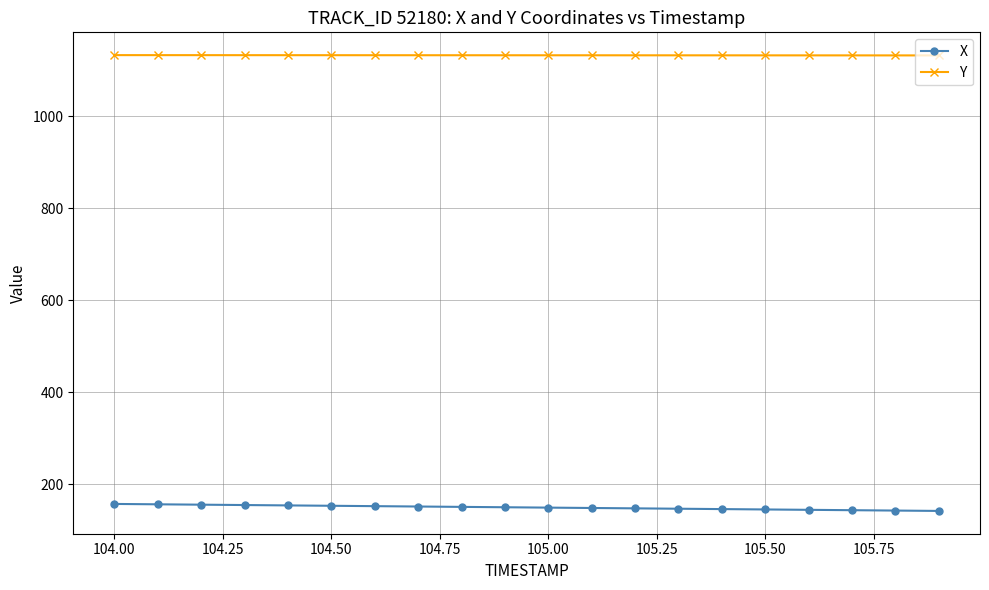

What is the greatest value displayed?

1132.9